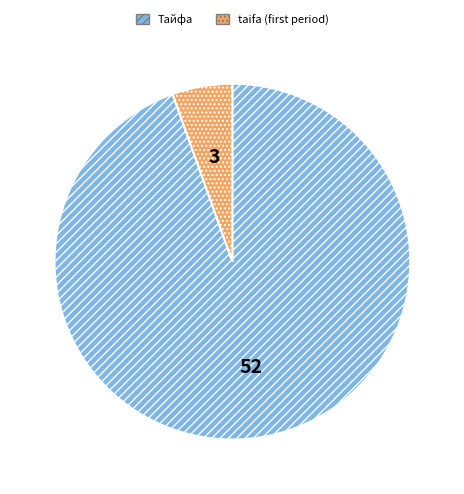

Which category has the smallest portion of the pie?

taifa (first period)